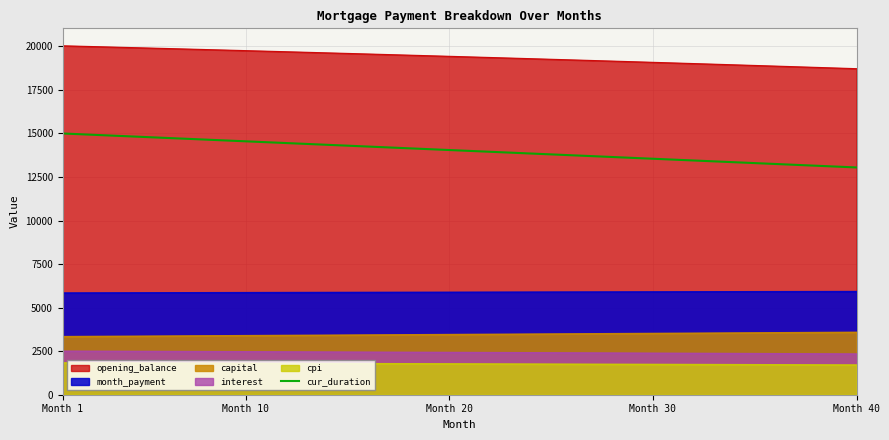

True or false: capital and month_payment intersect in this chart.

False